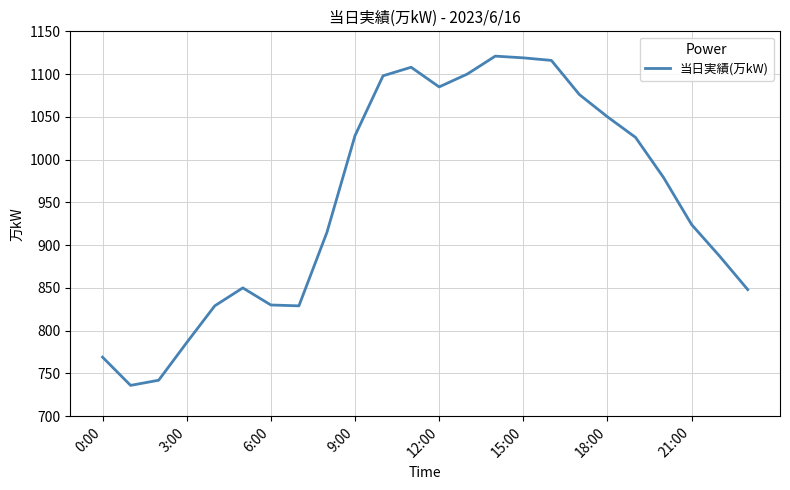

True or false: the data has more than 0 interior local peaks.

True